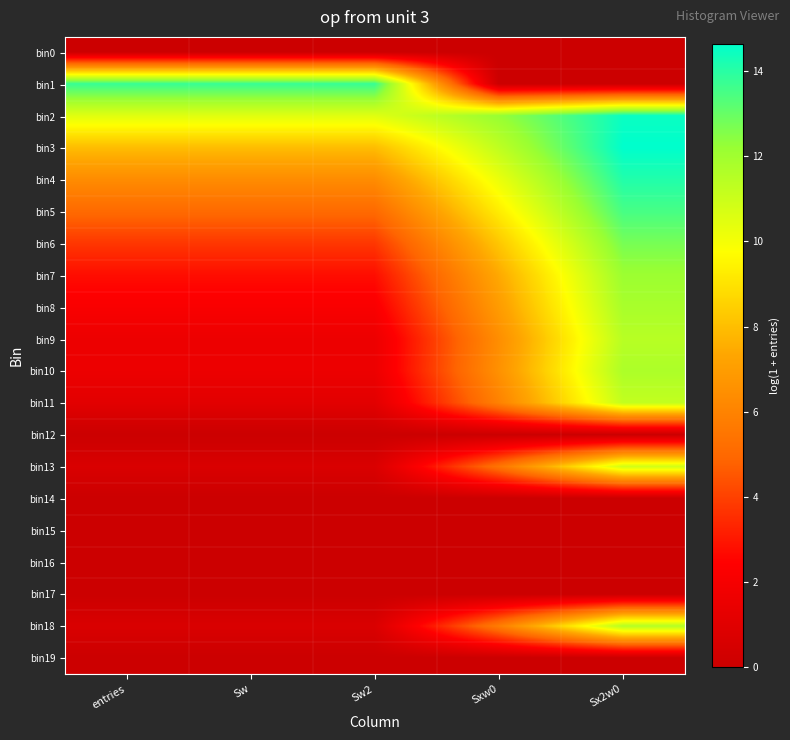

Reading right to left, extract all data points from this chart.

bin0: Sx2w0=0.0	Sxw0=0.0	Sw2=0.0	Sw=0.0	entries=0.0
bin1: Sx2w0=0.0	Sxw0=0.0	Sw2=13.8	Sw=13.8	entries=13.8
bin2: Sx2w0=14.5	Sxw0=12.2	Sw2=10.5	Sw=10.5	entries=10.5
bin3: Sx2w0=14.6	Sxw0=11.3	Sw2=8.0	Sw=8.0	entries=8.0
bin4: Sx2w0=14.1	Sxw0=10.2	Sw2=6.4	Sw=6.4	entries=6.4
bin5: Sx2w0=13.5	Sxw0=9.3	Sw2=5.0	Sw=5.0	entries=5.0
bin6: Sx2w0=12.7	Sxw0=8.2	Sw2=3.8	Sw=3.8	entries=3.8
bin7: Sx2w0=12.1	Sxw0=7.4	Sw2=2.8	Sw=2.8	entries=2.8
bin8: Sx2w0=11.8	Sxw0=6.9	Sw2=2.2	Sw=2.2	entries=2.2
bin9: Sx2w0=11.5	Sxw0=6.4	Sw2=1.6	Sw=1.6	entries=1.6
bin10: Sx2w0=11.7	Sxw0=6.6	Sw2=1.6	Sw=1.6	entries=1.6
bin11: Sx2w0=11.2	Sxw0=5.9	Sw2=1.1	Sw=1.1	entries=1.1
bin12: Sx2w0=0.0	Sxw0=0.0	Sw2=0.0	Sw=0.0	entries=0.0
bin13: Sx2w0=10.9	Sxw0=5.4	Sw2=0.7	Sw=0.7	entries=0.7
bin14: Sx2w0=0.0	Sxw0=0.0	Sw2=0.0	Sw=0.0	entries=0.0
bin15: Sx2w0=0.0	Sxw0=0.0	Sw2=0.0	Sw=0.0	entries=0.0
bin16: Sx2w0=0.0	Sxw0=0.0	Sw2=0.0	Sw=0.0	entries=0.0
bin17: Sx2w0=0.0	Sxw0=0.0	Sw2=0.0	Sw=0.0	entries=0.0
bin18: Sx2w0=11.6	Sxw0=5.8	Sw2=0.7	Sw=0.7	entries=0.7
bin19: Sx2w0=0.0	Sxw0=0.0	Sw2=0.0	Sw=0.0	entries=0.0